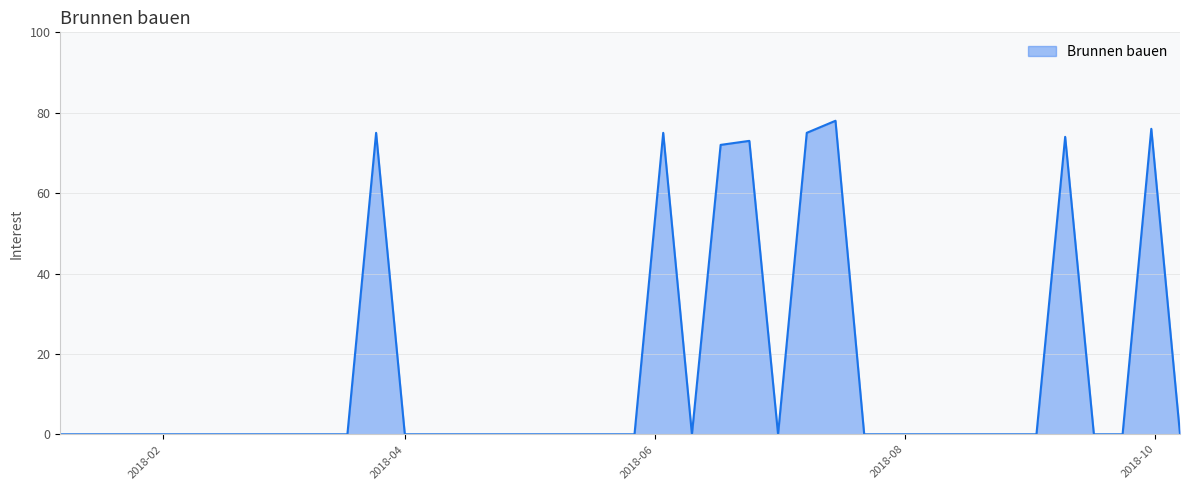

What is the difference between the maximum and minimum values?

78